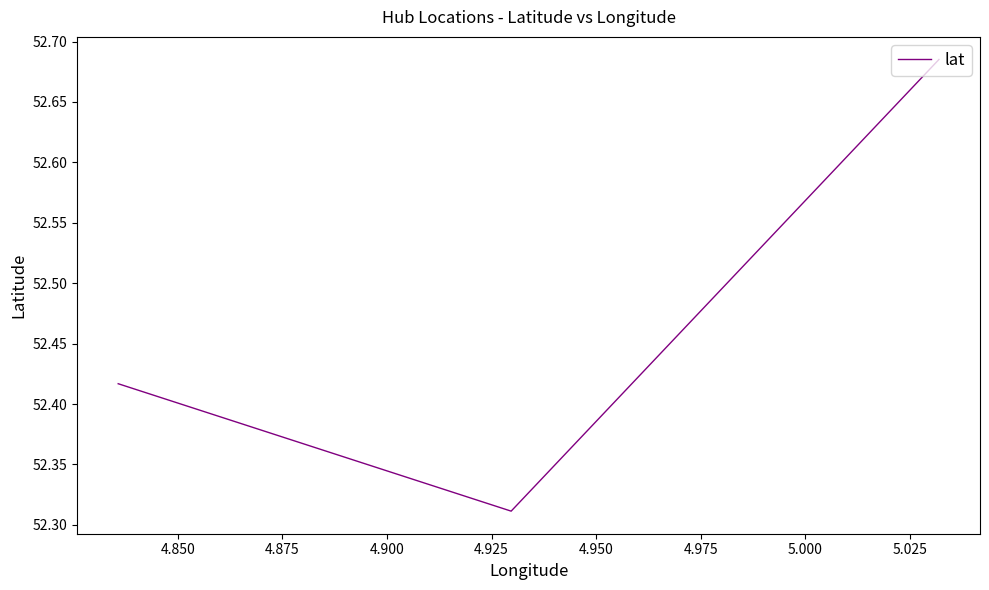

How many values are between 52 and 53?

3